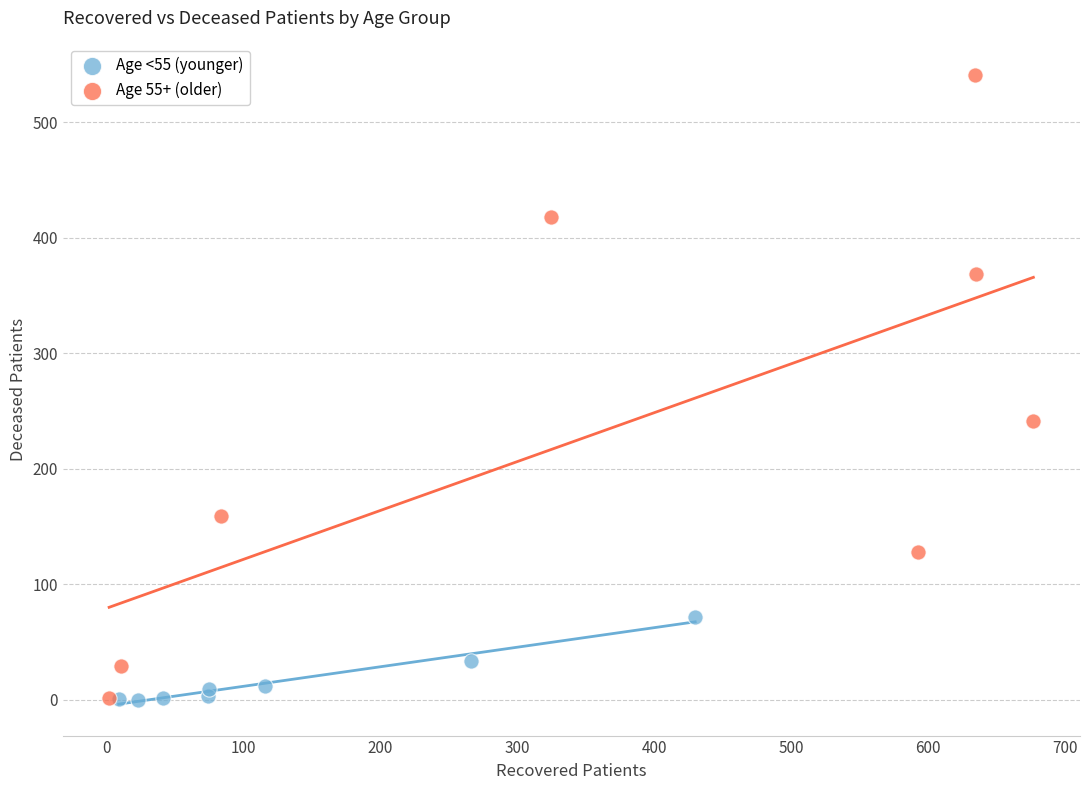

Which series reaches the maximum Y coordinate?

Age 55+ (older)